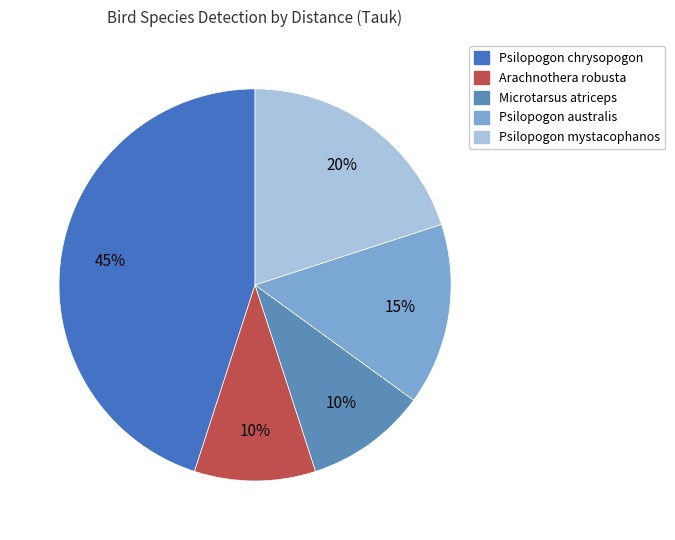

True or false: Psilopogon mystacophanos accounts for 20% of the total.

True